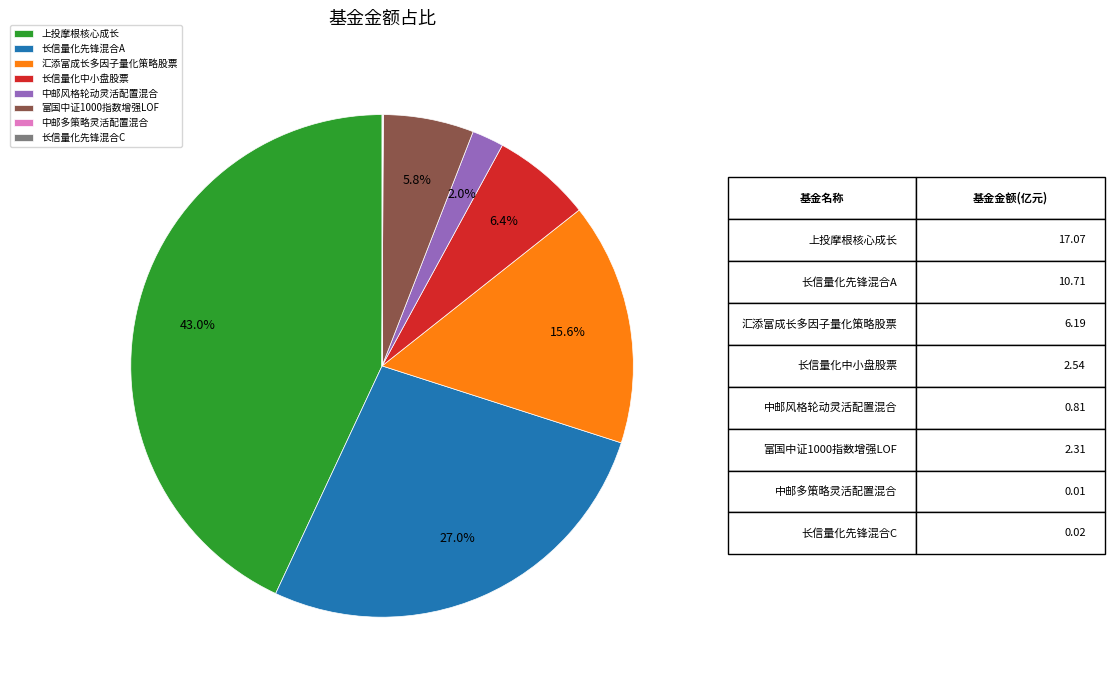

What is the ratio of the value at 长信量化先锋混合A to the value at 汇添富成长多因子量化策略股票?

1.7